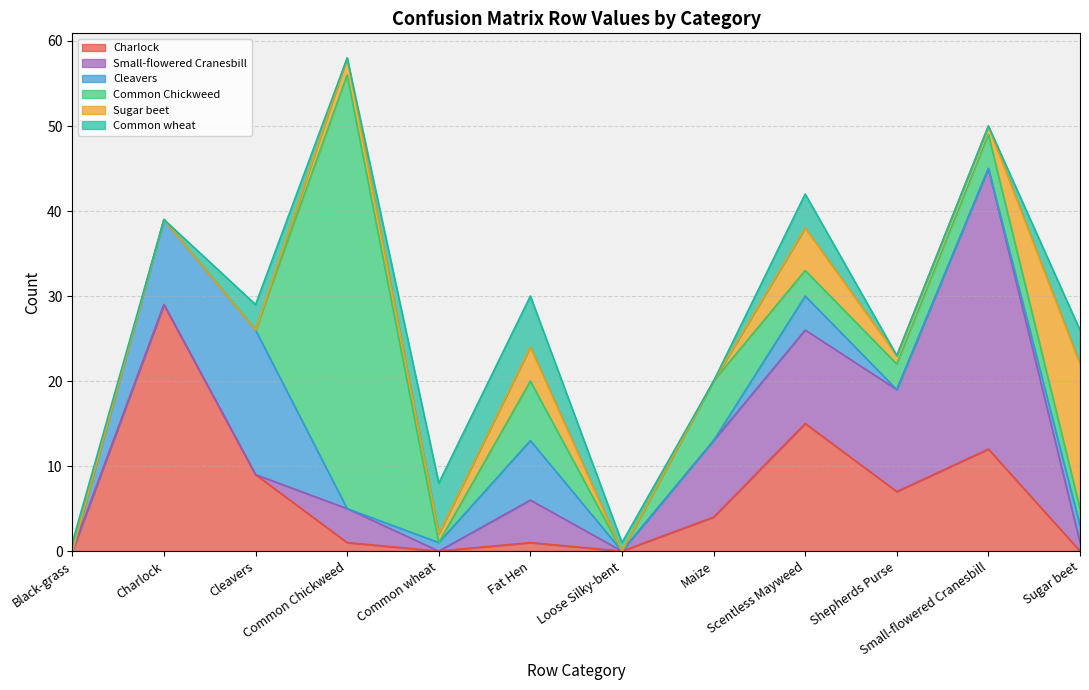

Which series changed the most between Cleavers and Sugar beet?

Sugar beet